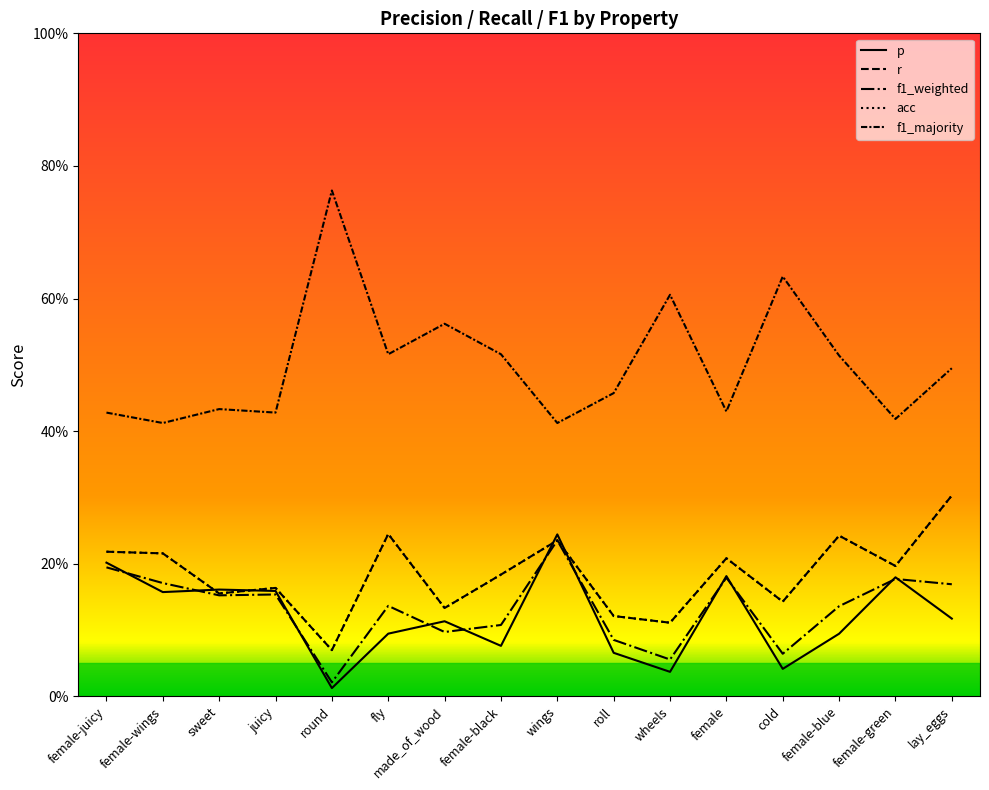

Reading right to left, what are all the values shown in this chart?

p: lay_eggs=0.1	female-green=0.2	female-blue=0.1	cold=0.0	female=0.2	wheels=0.0	roll=0.1	wings=0.2	female-black=0.1	made_of_wood=0.1	fly=0.1	round=0.0	juicy=0.2	sweet=0.2	female-wings=0.2	female-juicy=0.2
r: lay_eggs=0.3	female-green=0.2	female-blue=0.2	cold=0.1	female=0.2	wheels=0.1	roll=0.1	wings=0.2	female-black=0.2	made_of_wood=0.1	fly=0.2	round=0.1	juicy=0.2	sweet=0.2	female-wings=0.2	female-juicy=0.2
f1_weighted: lay_eggs=0.2	female-green=0.2	female-blue=0.1	cold=0.1	female=0.2	wheels=0.1	roll=0.1	wings=0.2	female-black=0.1	made_of_wood=0.1	fly=0.1	round=0.0	juicy=0.2	sweet=0.2	female-wings=0.2	female-juicy=0.2
acc: lay_eggs=0.3	female-green=0.2	female-blue=0.2	cold=0.1	female=0.2	wheels=0.1	roll=0.1	wings=0.2	female-black=0.2	made_of_wood=0.1	fly=0.2	round=0.1	juicy=0.2	sweet=0.2	female-wings=0.2	female-juicy=0.2
f1_majority: lay_eggs=0.5	female-green=0.4	female-blue=0.5	cold=0.6	female=0.4	wheels=0.6	roll=0.5	wings=0.4	female-black=0.5	made_of_wood=0.6	fly=0.5	round=0.8	juicy=0.4	sweet=0.4	female-wings=0.4	female-juicy=0.4